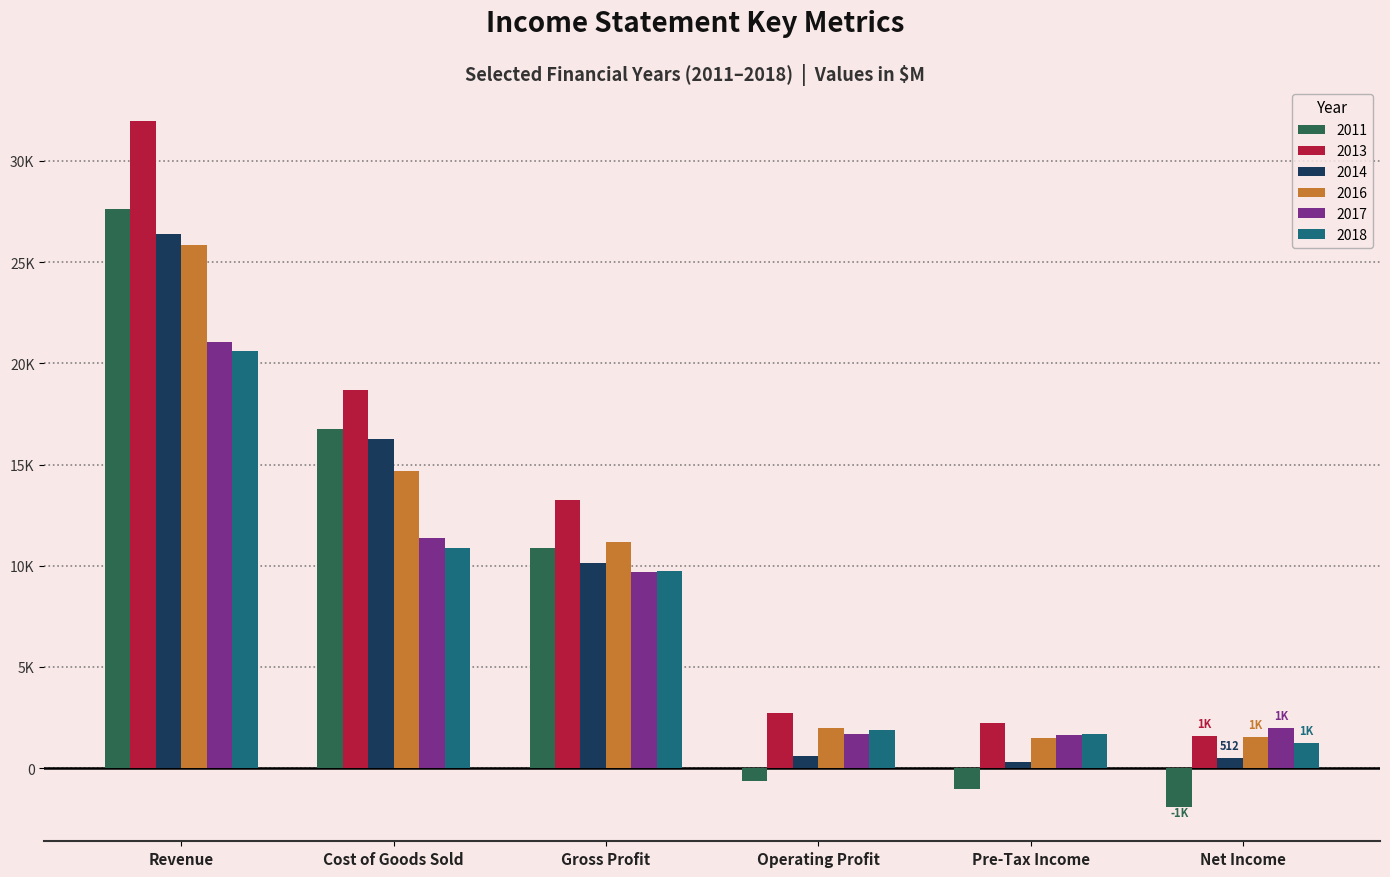

What are all the series names shown in the legend?

2011, 2013, 2014, 2016, 2017, 2018